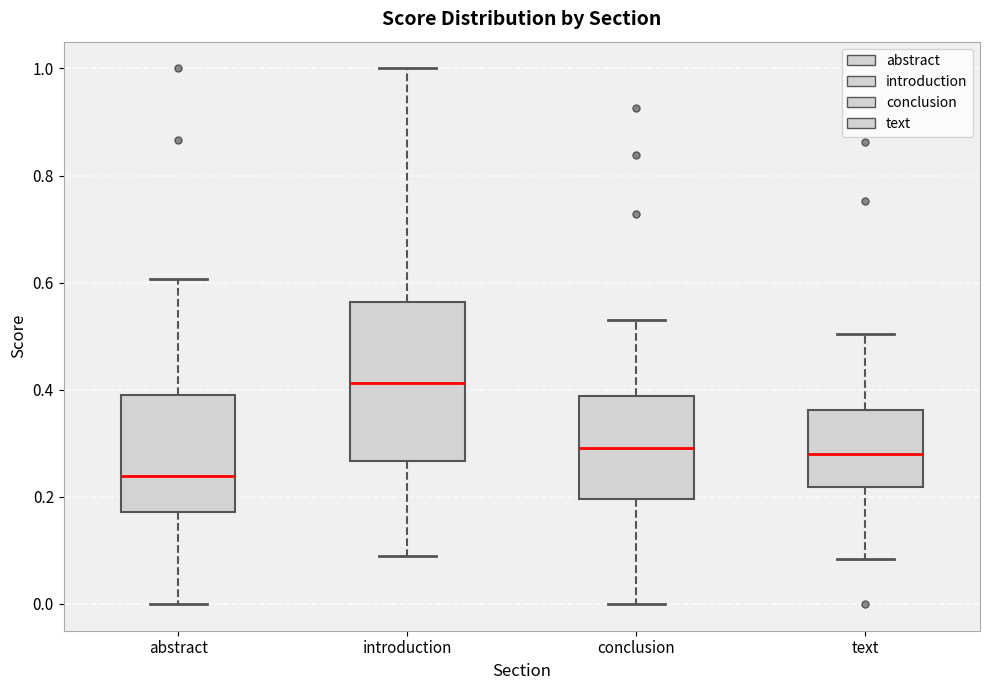

Which box has the highest median line?

introduction